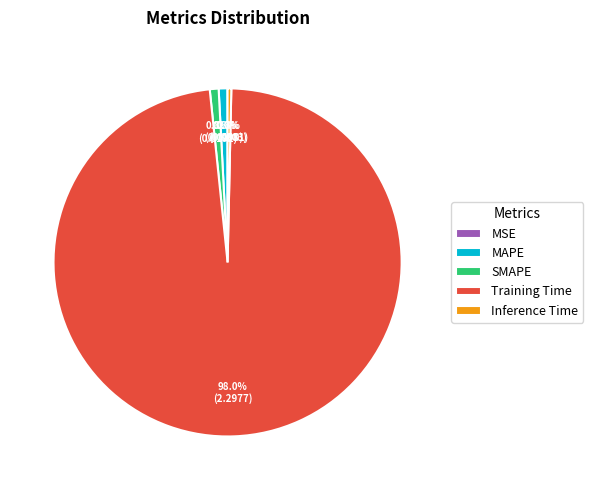

Between Training Time and Inference Time, which is larger?

Training Time